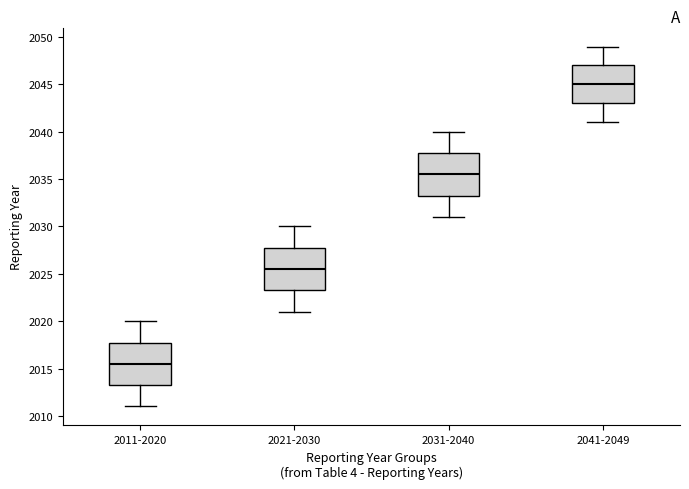

Reading left to right, read every box against the y-axis: the position of its median line, the range the box covers, and the ends of its whiskers. The values are not printed on the chart, so give them approximately, as read against the axis.

2011-2020: median 2015.5, box 2013.5 to 2018.0, whiskers 2011.0 to 2020.0
2021-2030: median 2025.5, box 2023.5 to 2028.0, whiskers 2021.0 to 2030.0
2031-2040: median 2035.5, box 2033.5 to 2038.0, whiskers 2031.0 to 2040.0
2041-2049: median 2045.0, box 2043.0 to 2047.0, whiskers 2041.0 to 2049.0